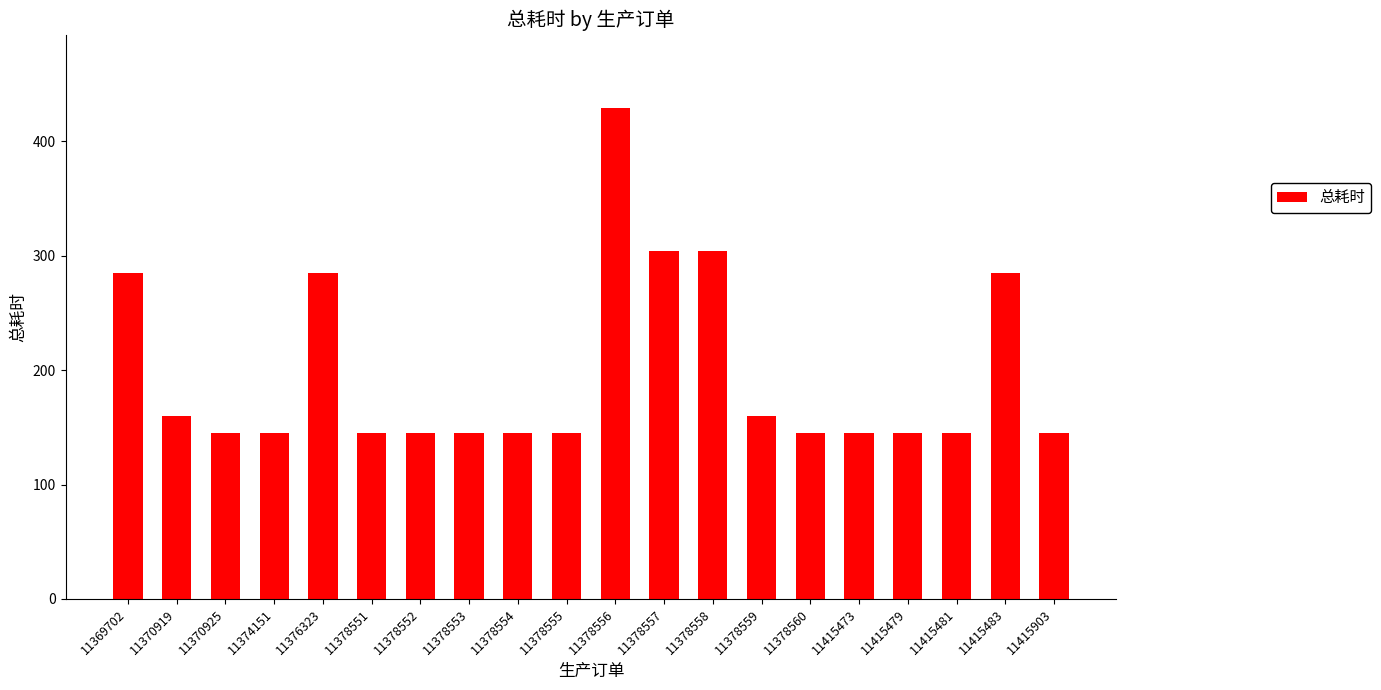

Approximately how many times larger is the value at 11378552 compared to 11378554?

1.0